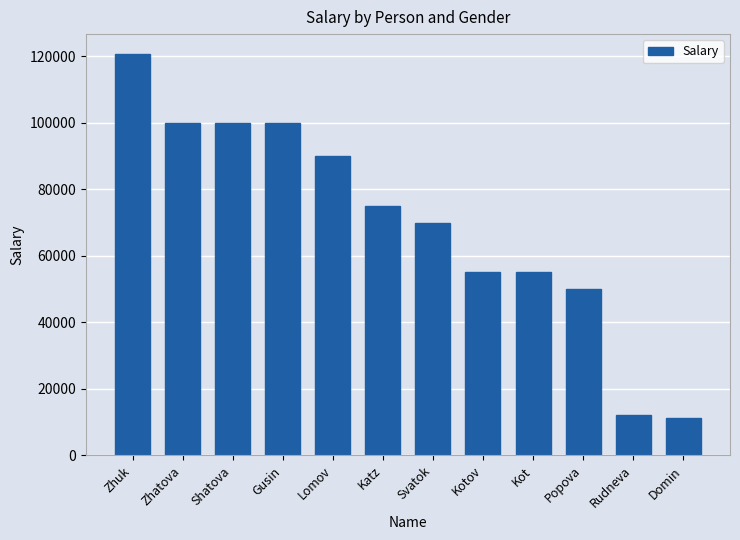

What is the ratio of the value at Popova to the value at Zhuk?

0.4